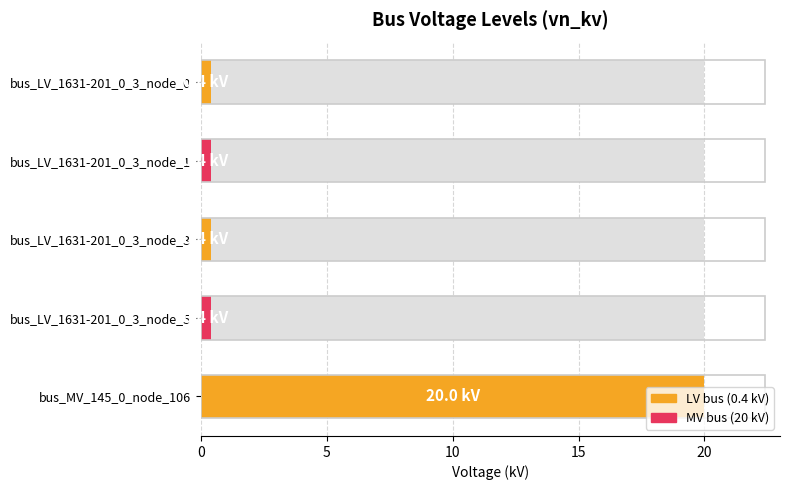

What is the sum of all values?

21.6